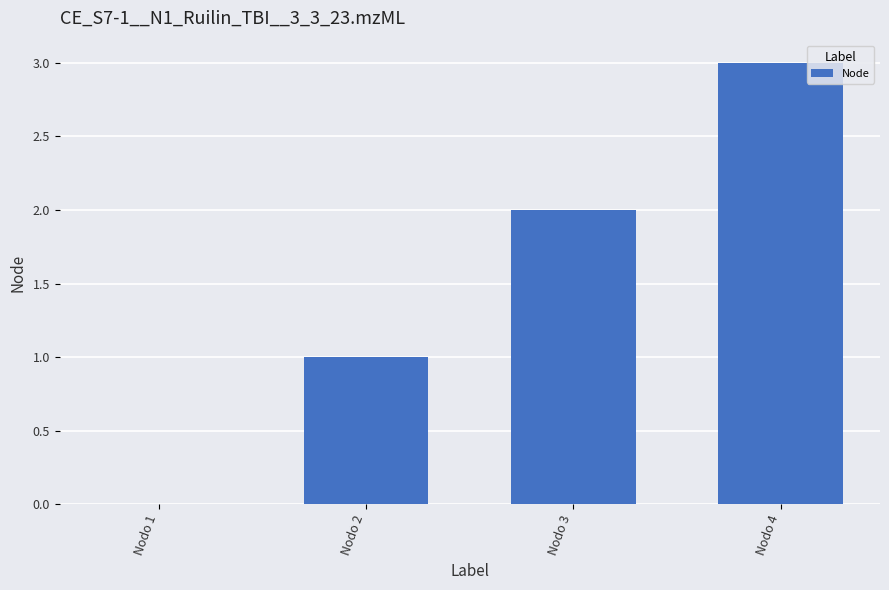

What is the greatest value displayed?

3